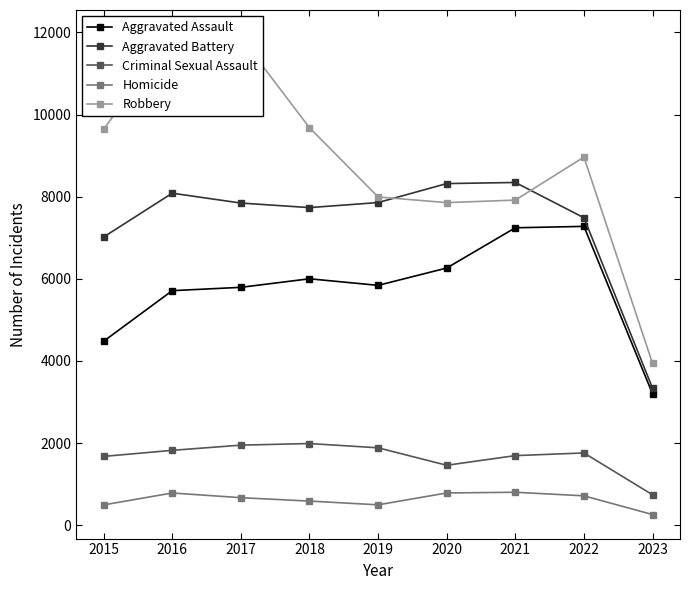

Is it true that Homicide equals 86 at 2023?

False